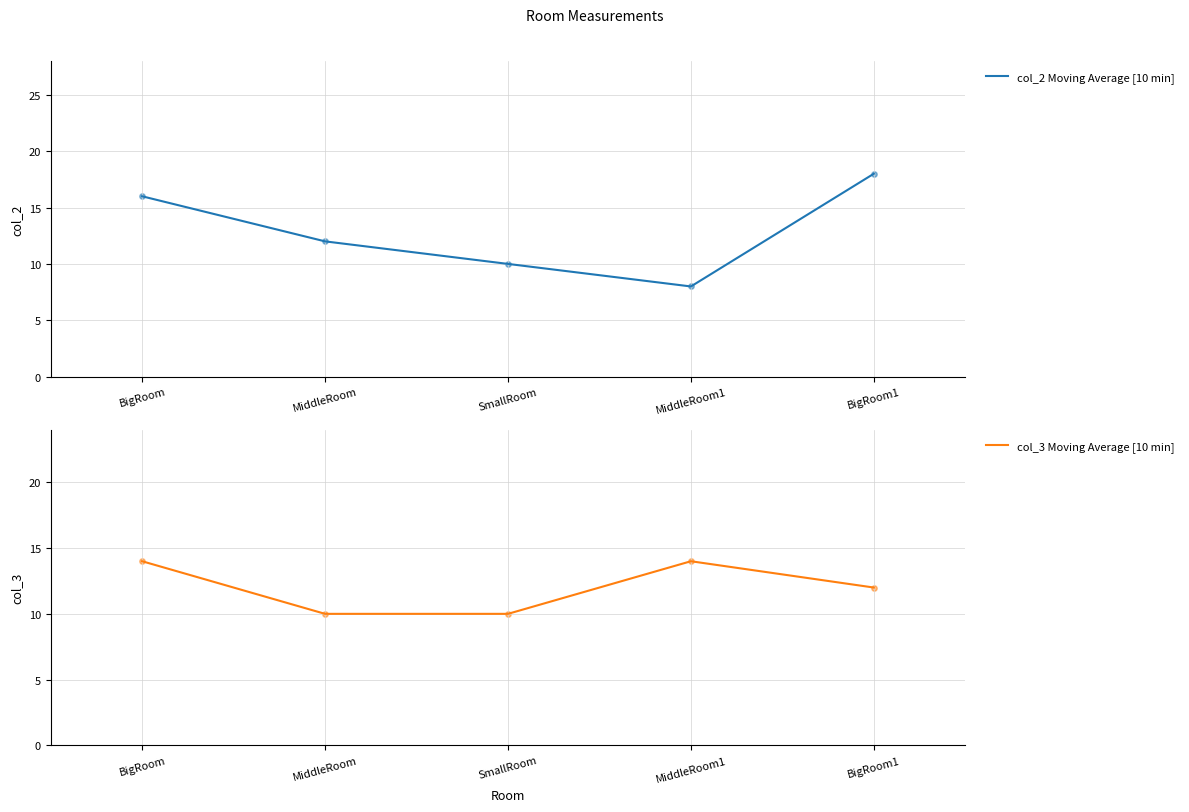

Which series contains the lowest Y value?

col_2 Moving Average [10 min]